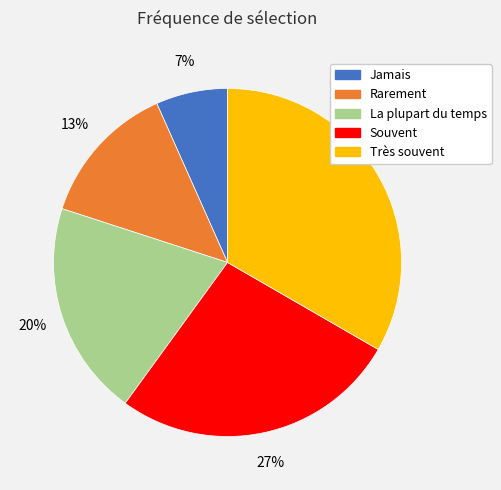

Between Très souvent and Souvent, which is larger?

Très souvent